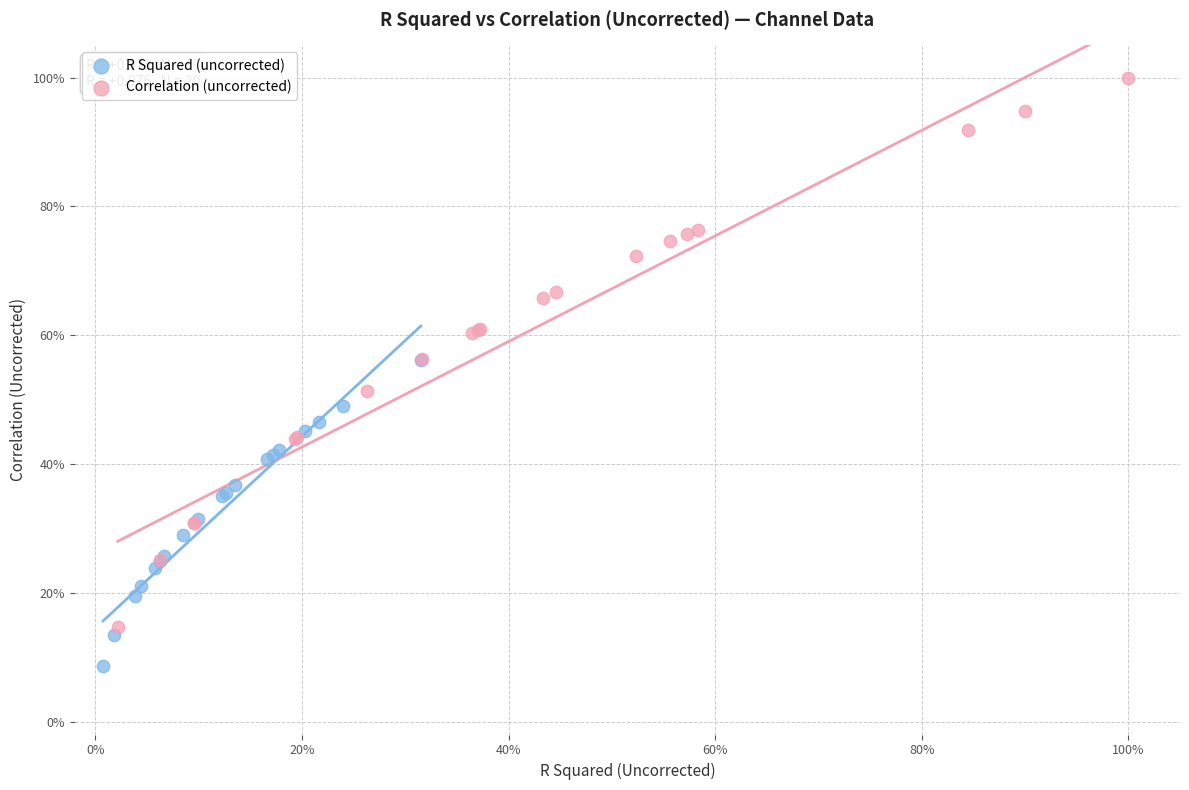

Which series reaches the maximum Y coordinate?

Correlation (uncorrected)